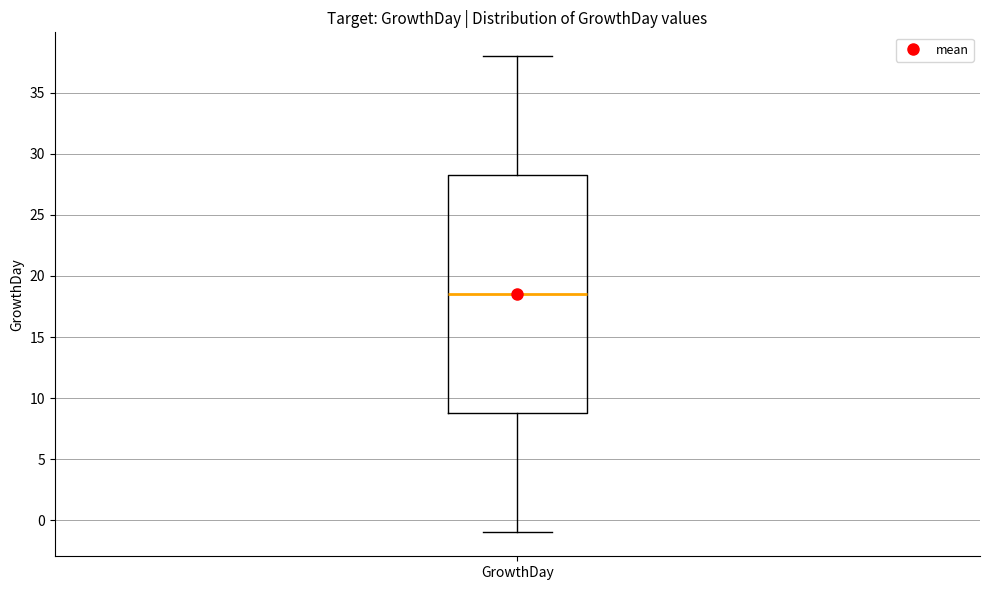

Transcribe this box plot: give where the median line is, the range the box spans, and where the two whiskers end, as read against the y-axis. The values are not printed on the chart, so give them approximately, as read against the axis.

median 18.5, box 9.0 to 28.5, whiskers -1.0 to 38.0